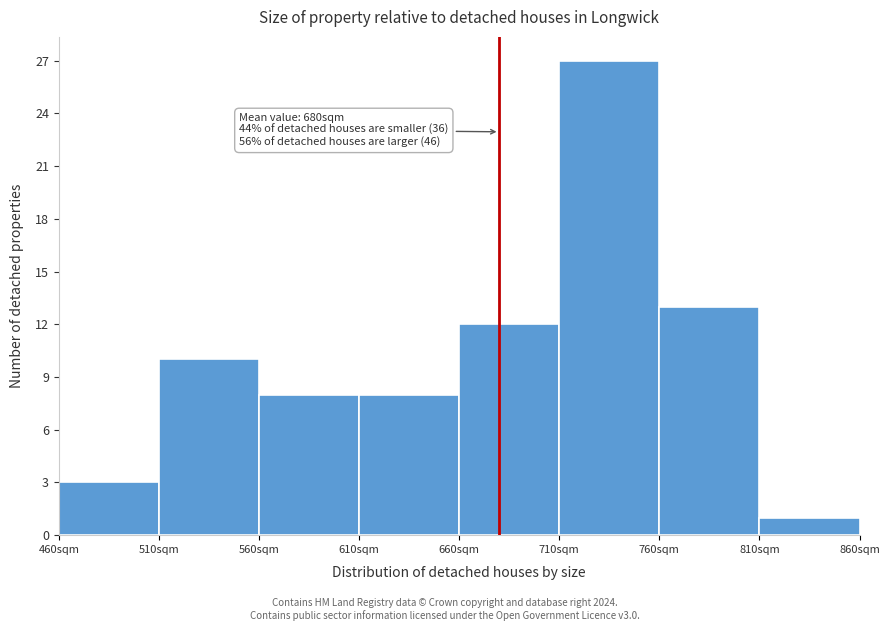

Over which range of the x-axis is the bar tallest?

710 to 760